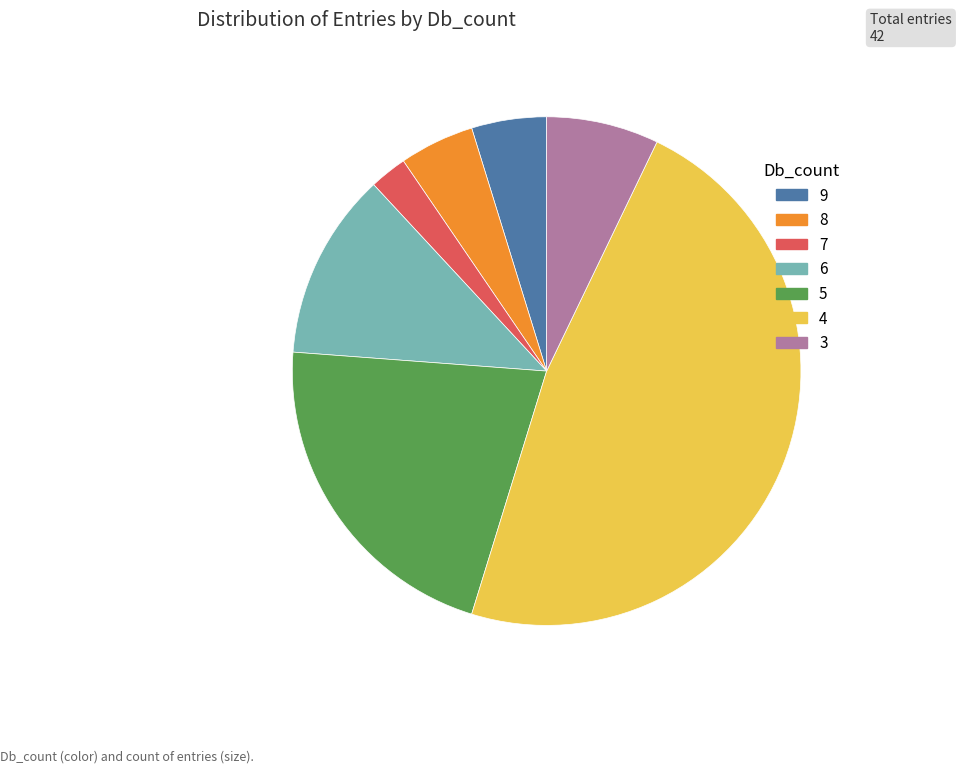

Is there a majority slice in this chart?

No